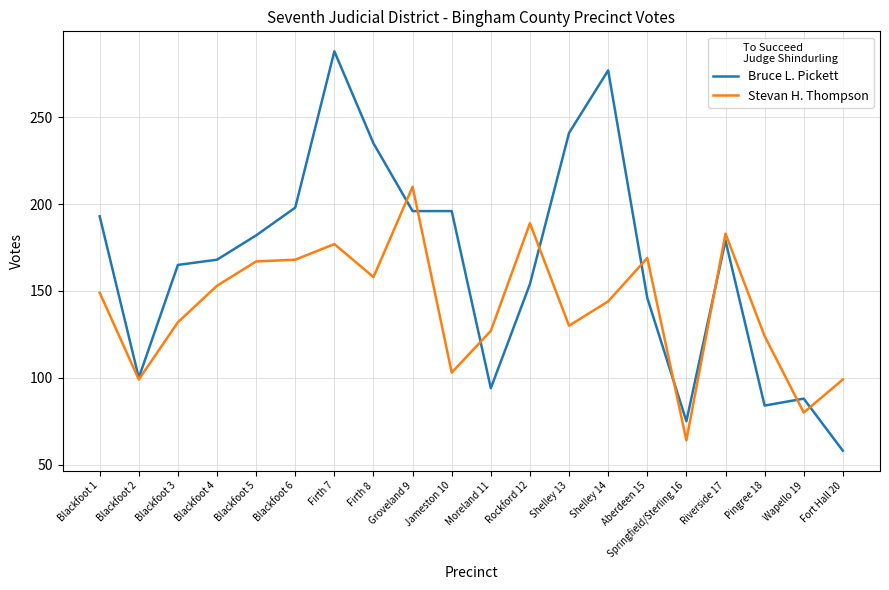

True or false: Stevan H. Thompson and Bruce L. Pickett cross at least once.

True